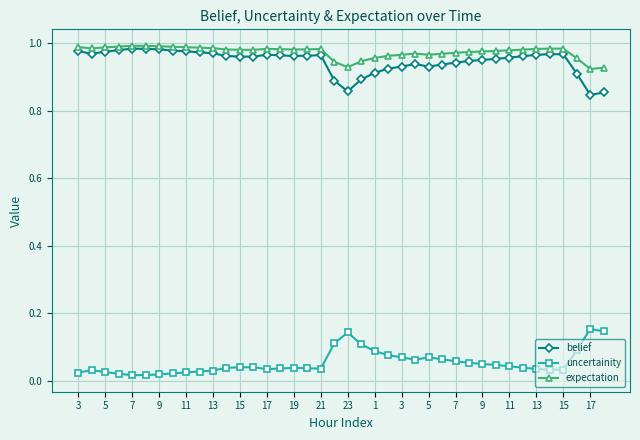

At how many categories does at least one series exceed 0?

40